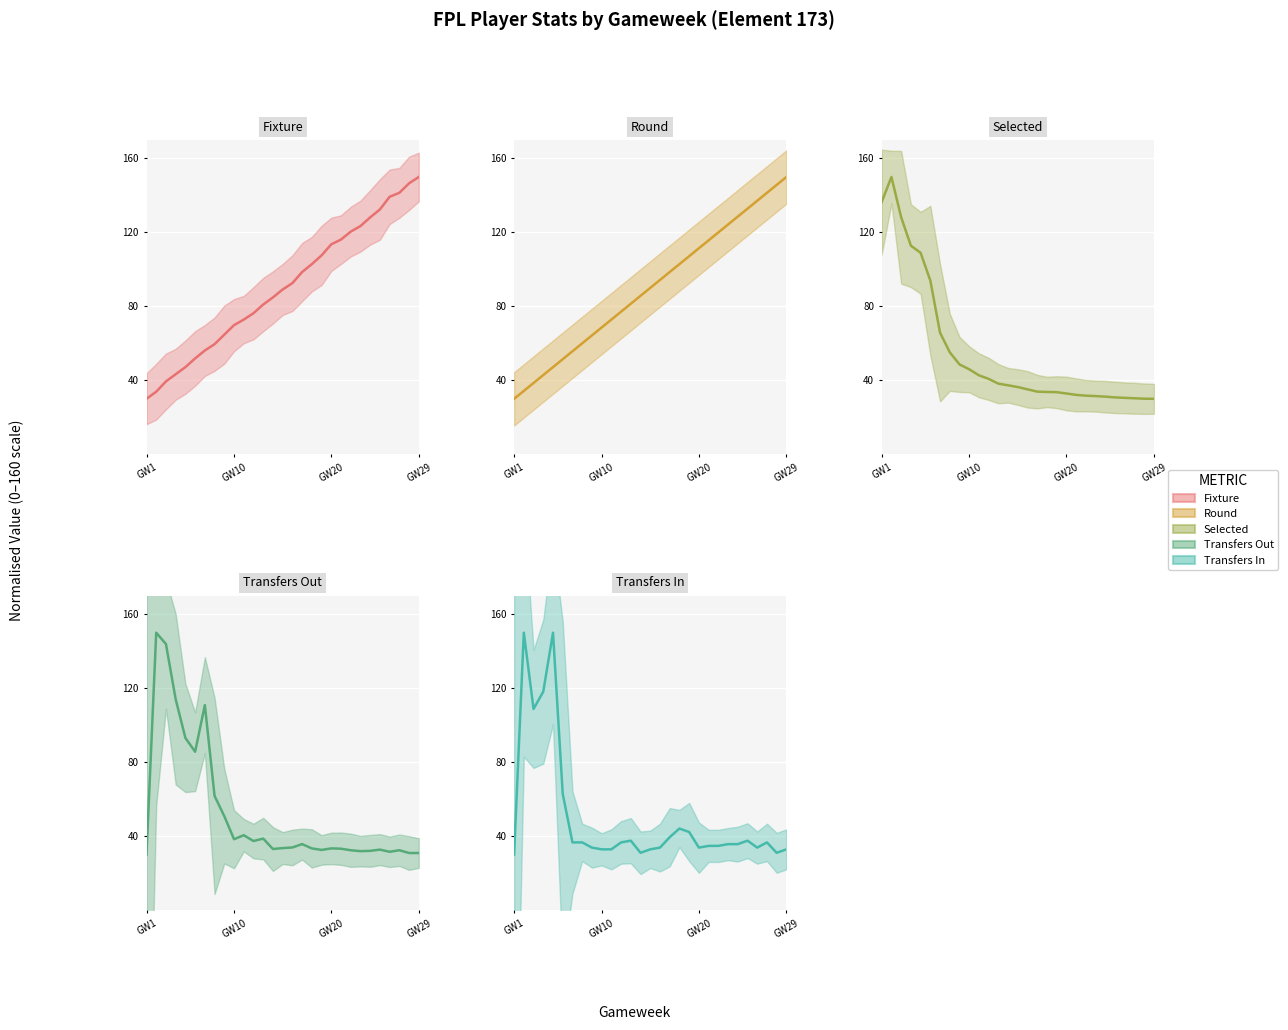

How many values in the transfers_in series are below 35?

13